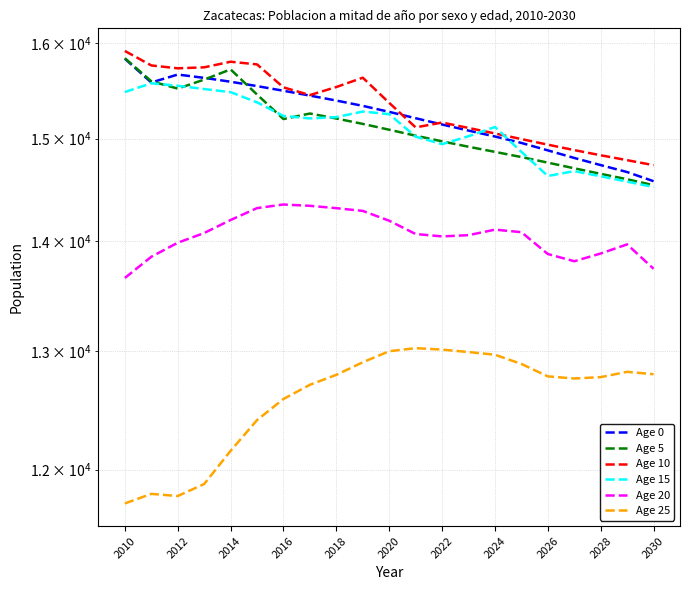

At which label does Age 0 first exceed 15273?

2010